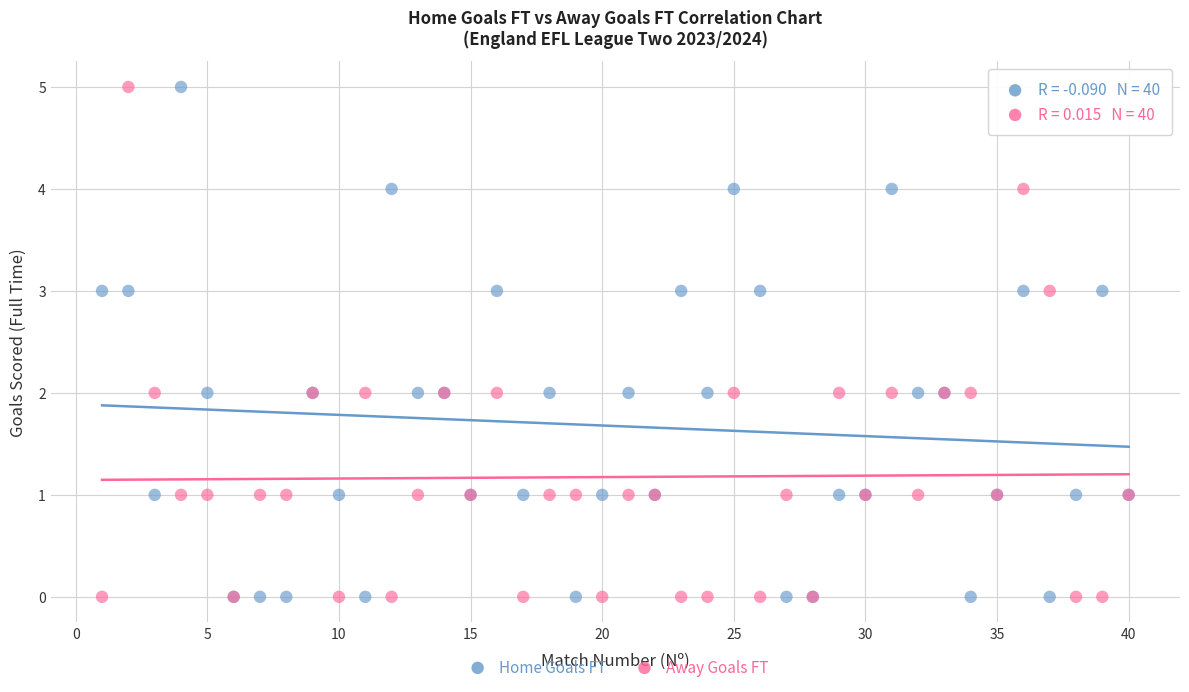

What are all the series names shown in the legend?

Home Goals FT, Away Goals FT